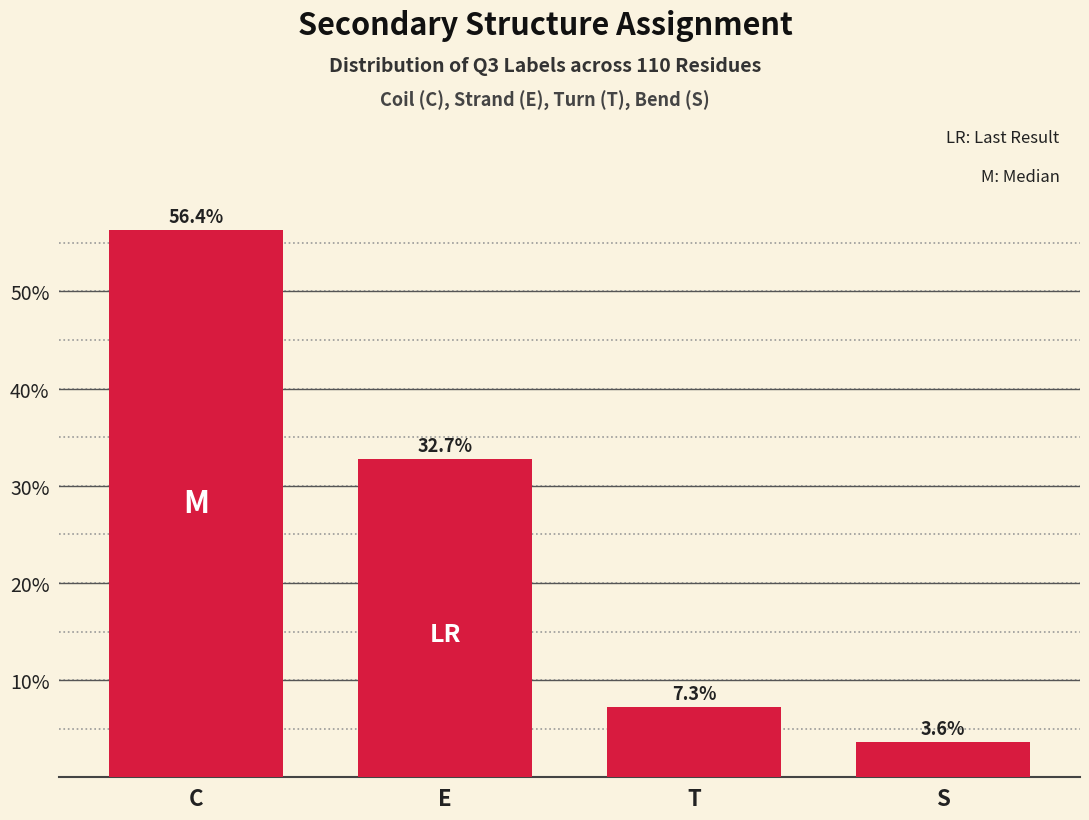

Reading left to right, extract all data points from this chart.

56.4	32.7	7.3	3.6